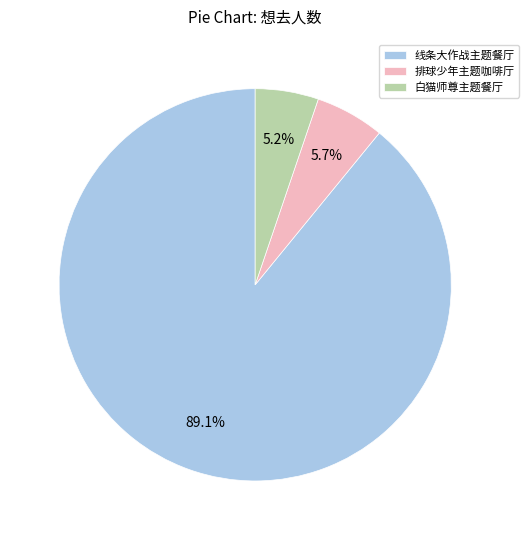

To the nearest percent, what is the average slice percentage?

33%